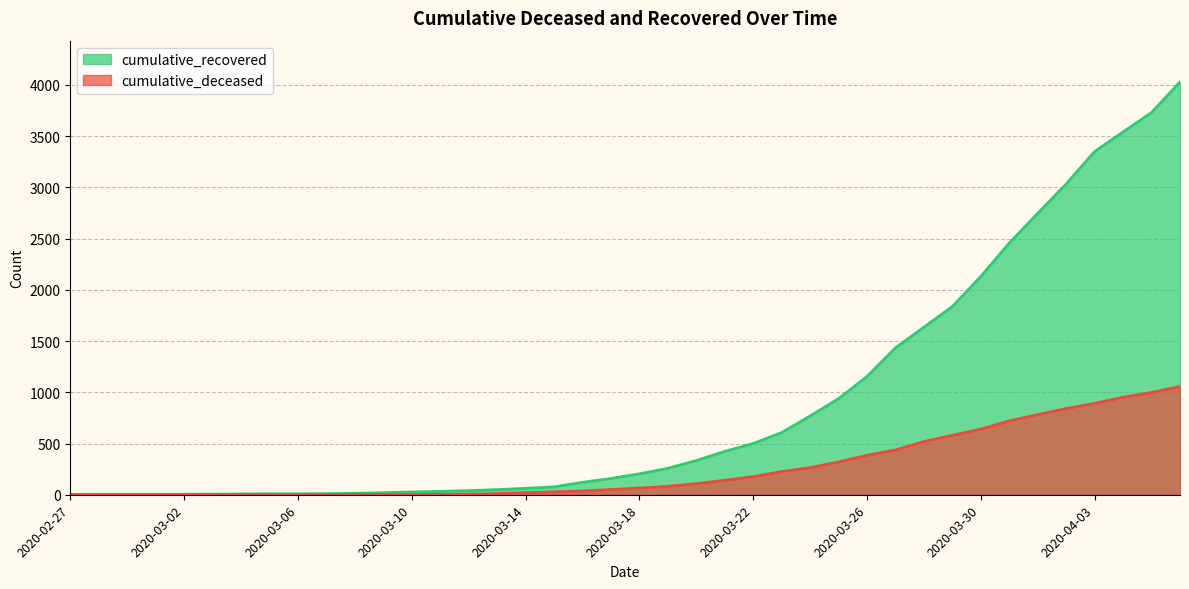

How many data points in cumulative_deceased are above 65?

19